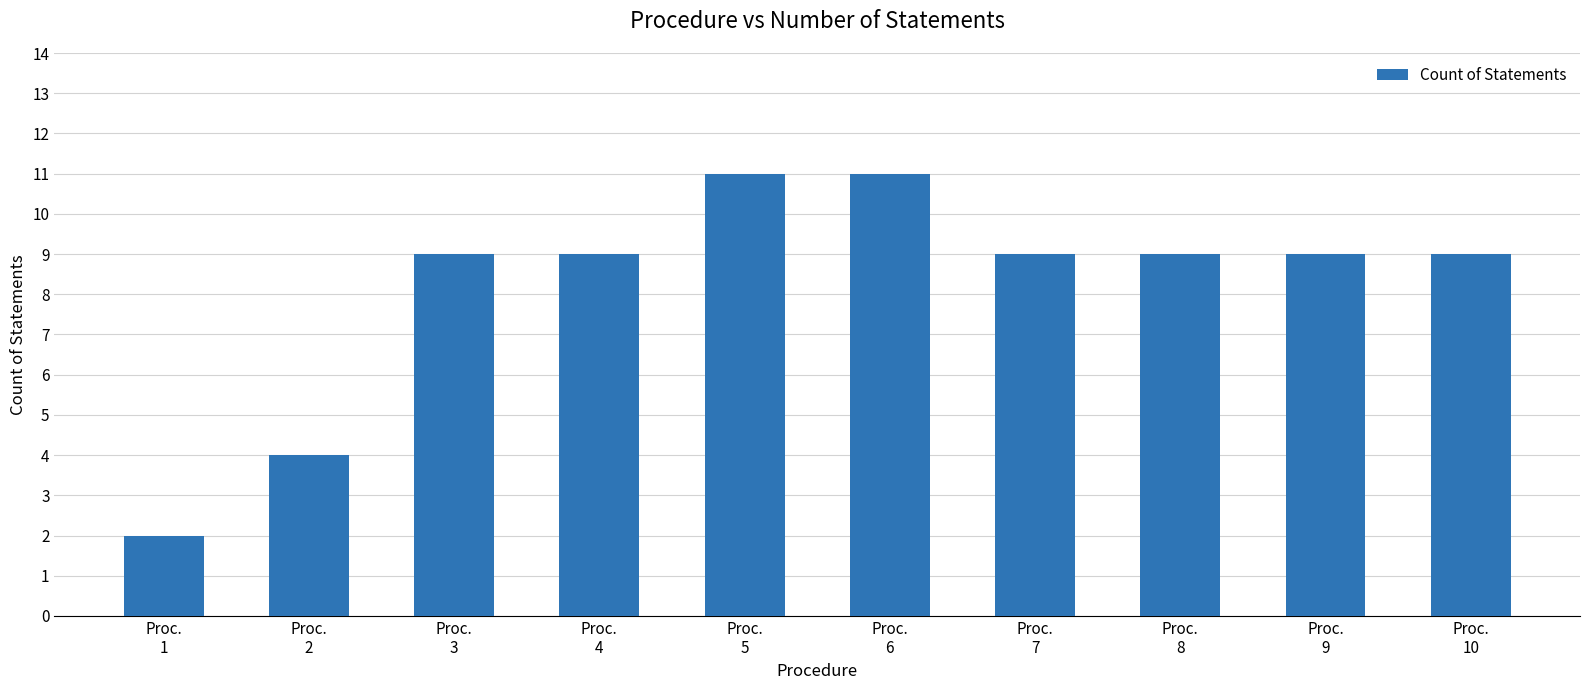

What is the average value?

8